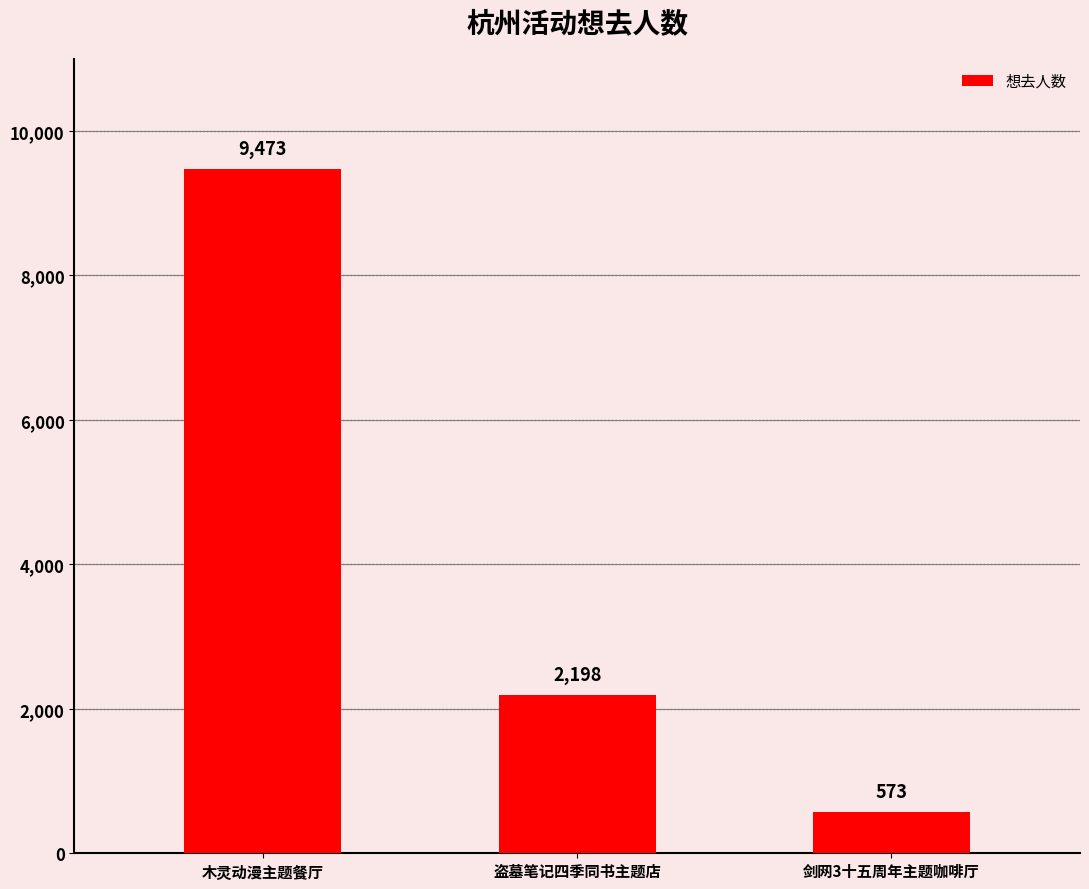

What is the label of the 1st bar from the left?

木灵动漫主题餐厅